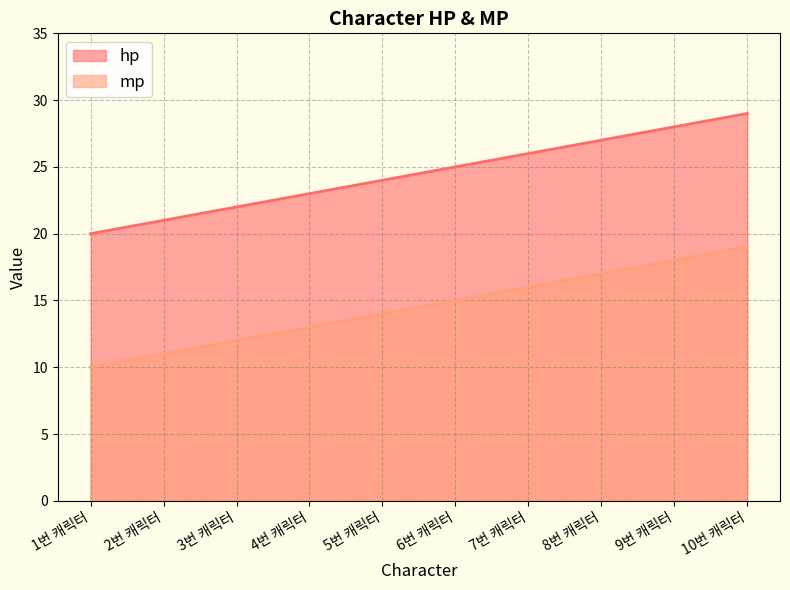

True or false: mp and hp cross at least once.

False